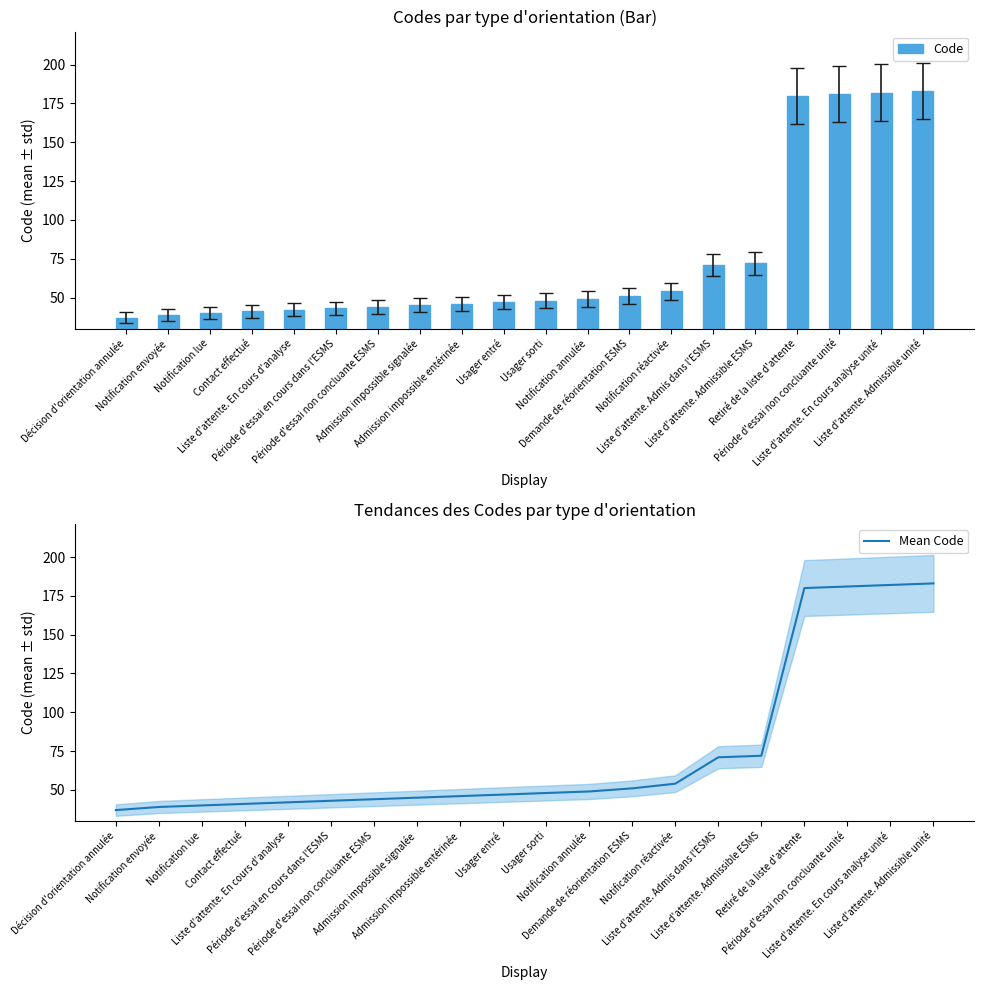

Does the chart contain any negative values?

No